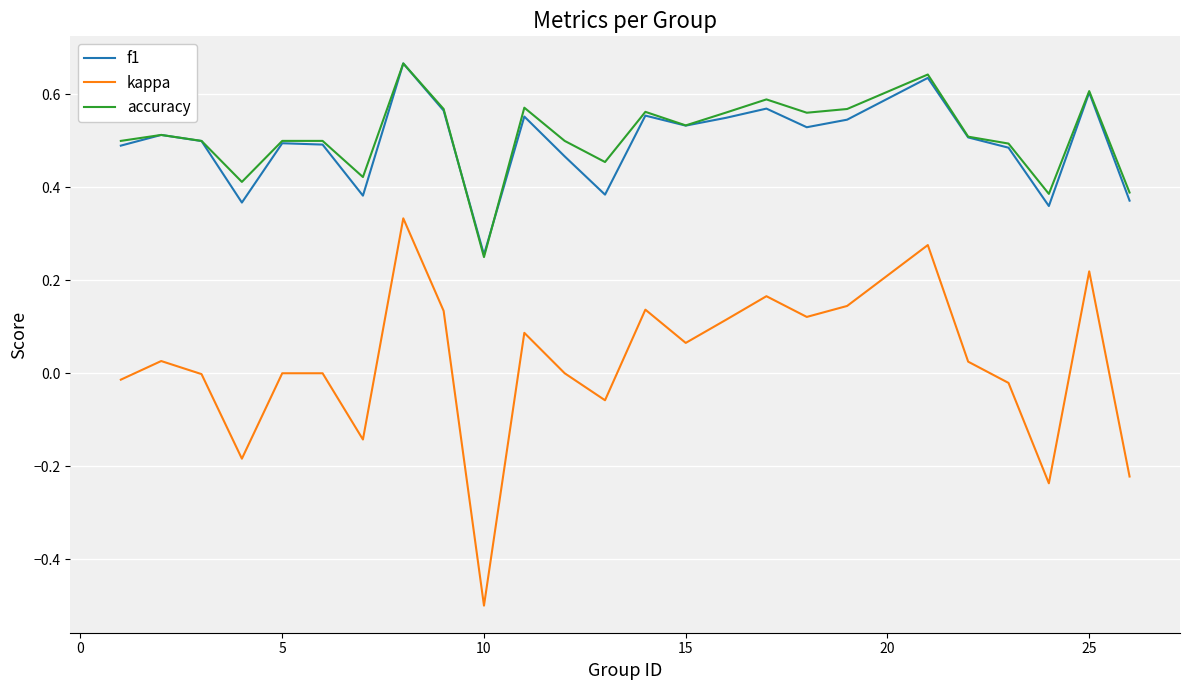

True or false: kappa and accuracy cross at least once.

False